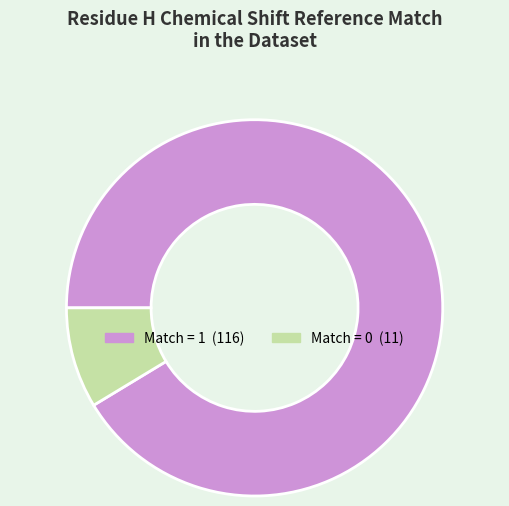

Is there any slice that represents more than half of the pie?

Yes